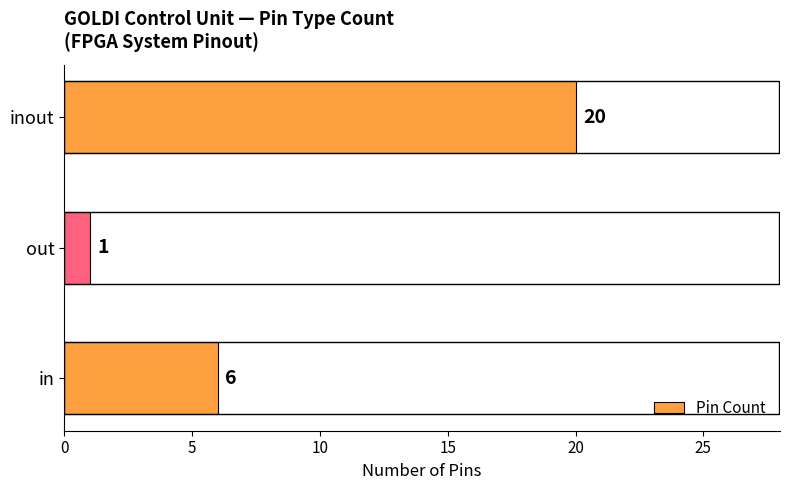

Count the values in the range 1 to 20.

3